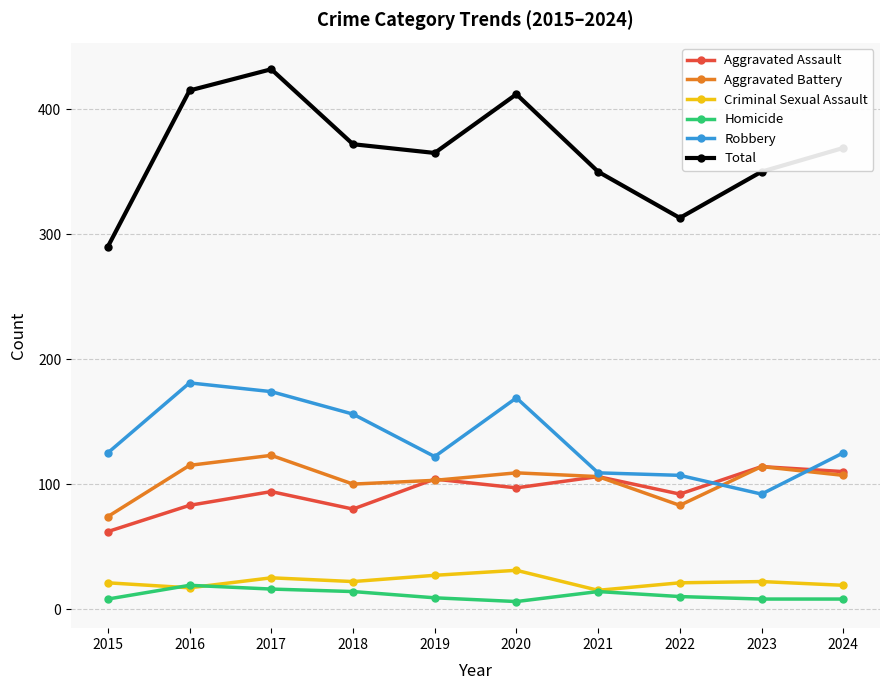

Which series has the largest total across all categories?

Total